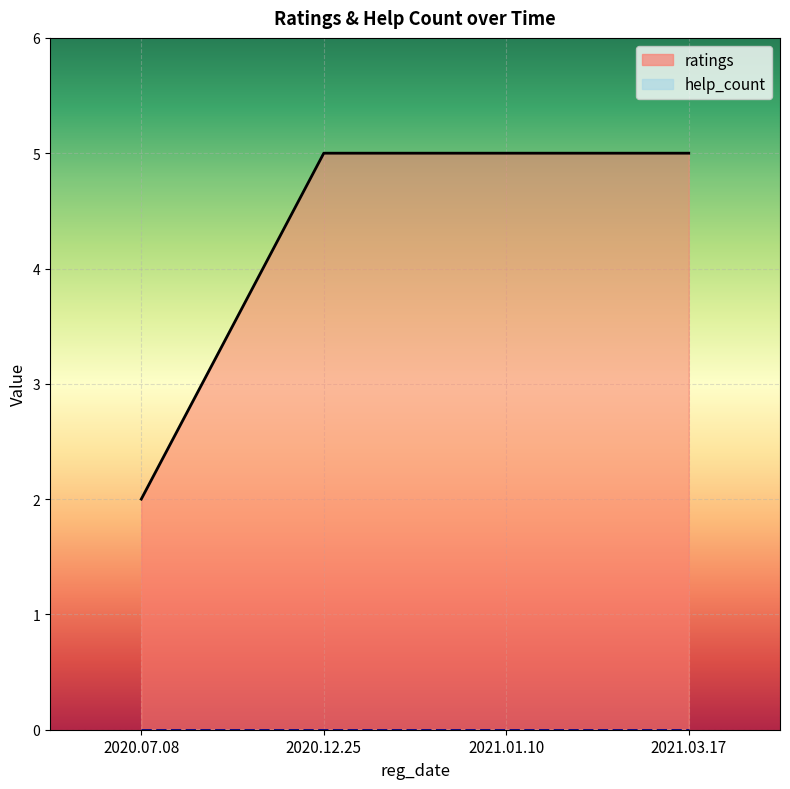

Which label corresponds to the smallest value in the chart?

2020.07.08